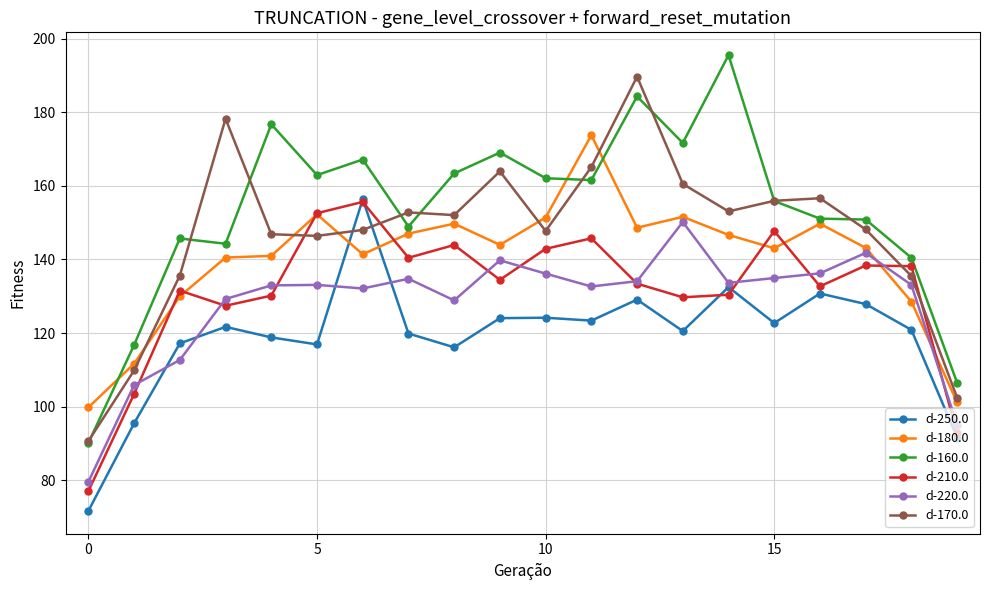

True or false: d-250.0 has more than 1 interior local peaks.

True